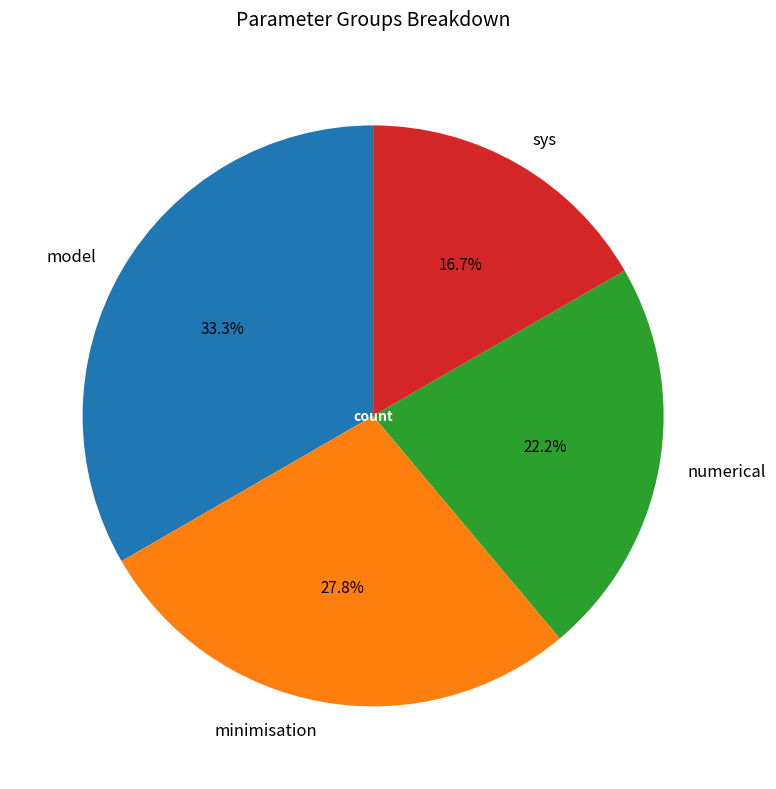

What percentage is the numerical slice, to the nearest percent?

22%